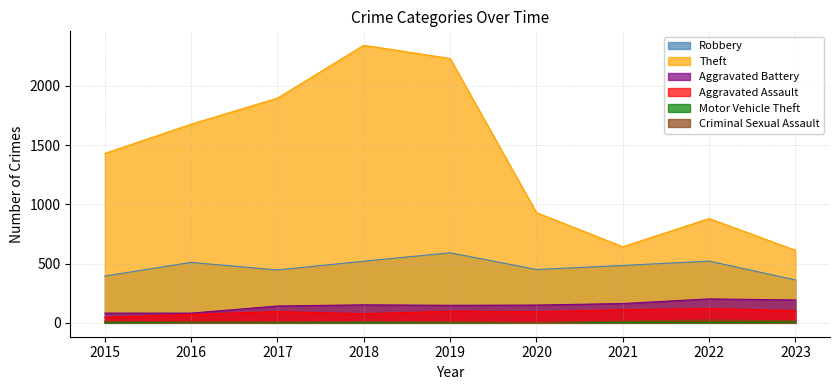

The Theft series shows 880 at 2022. True or false?

True